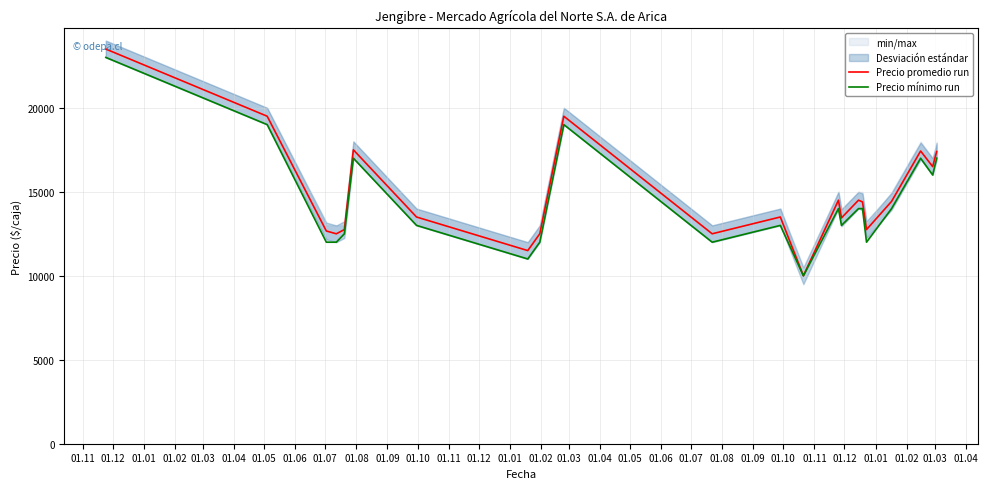

What is the lowest value of the Precio promedio run series?

10000